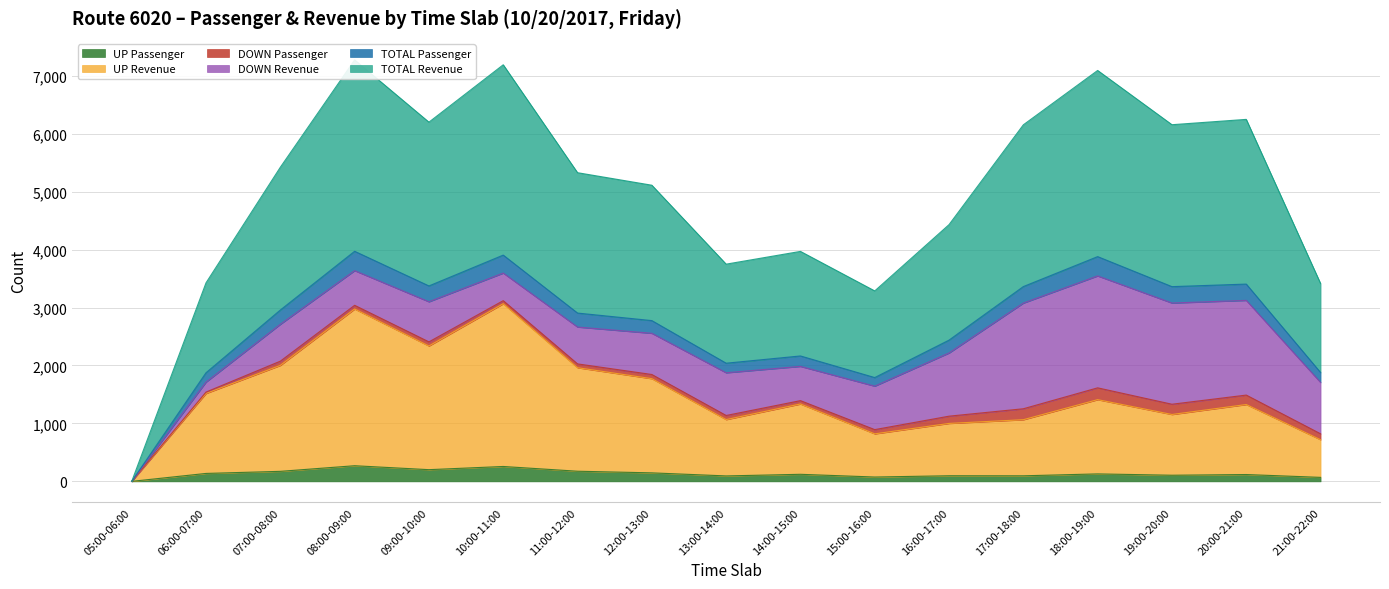

What is the label of the 13th point from the right?

09:00-10:00